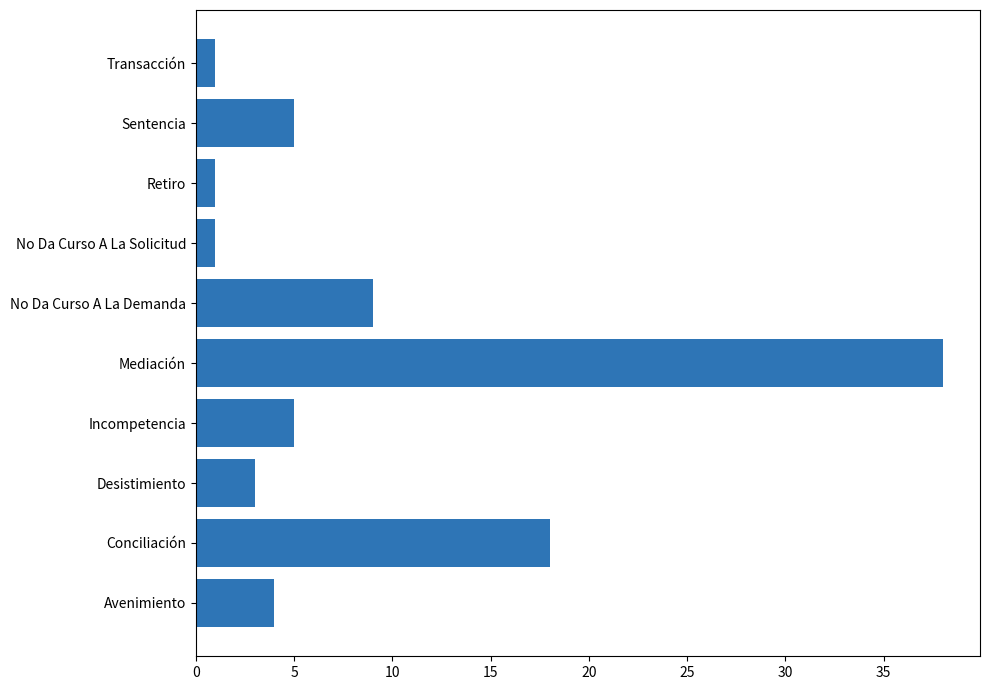

What is the ratio of the value at Incompetencia to the value at Desistimiento?

1.7